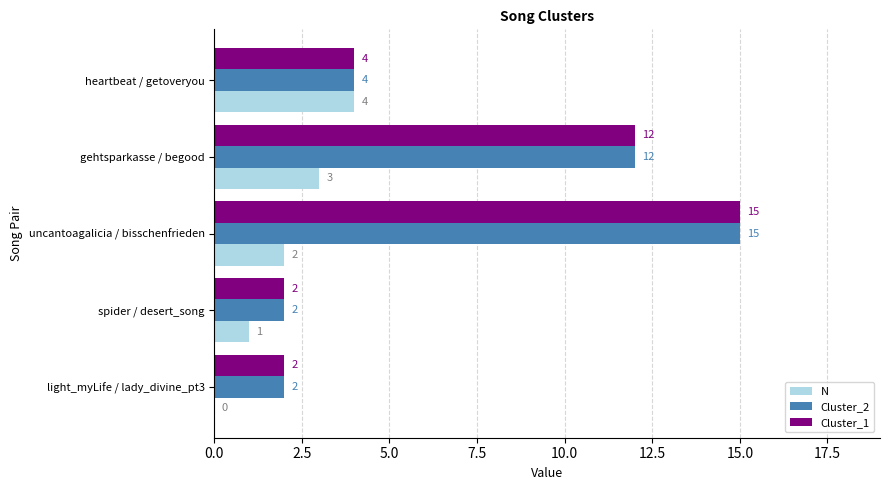

True or false: Cluster_1 has a value of 2 at spider / desert_song.

True